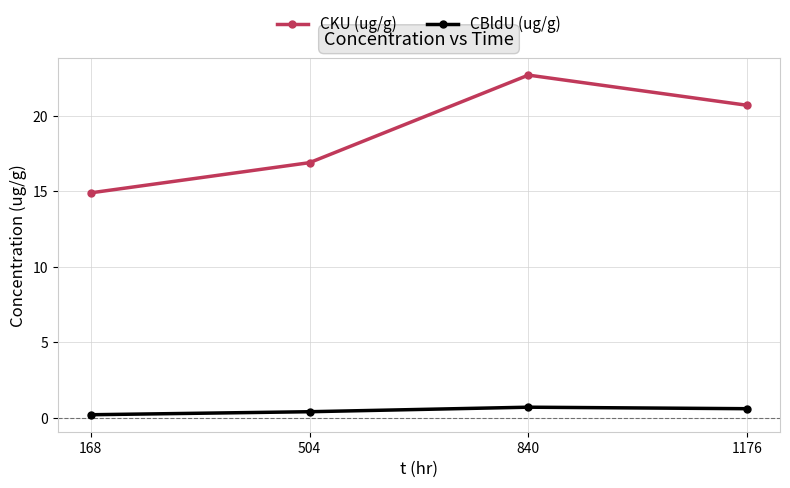

The CKU (ug/g) series shows 14.9 at 168. True or false?

True